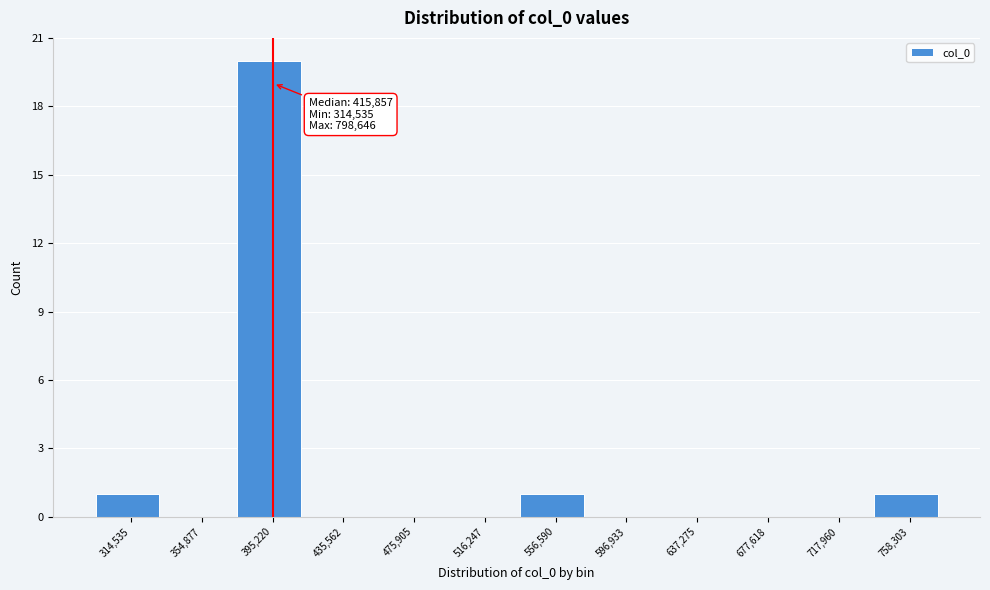

Reading left to right, what are all the values shown in this chart?

314,535=1	354,877=0	395,220=20	435,562=0	475,905=0	516,247=0	556,590=1	596,933=0	637,275=0	677,618=0	717,960=0	758,303=1